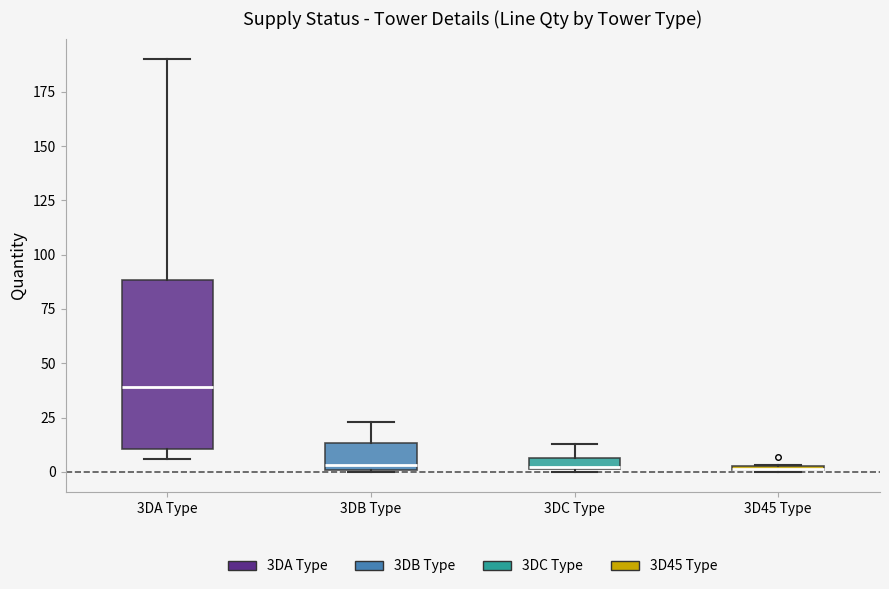

Where is the lower edge of the box for 3D45 Type on the y-axis? The values are not printed on the chart, so give them approximately, as read against the axis.

0